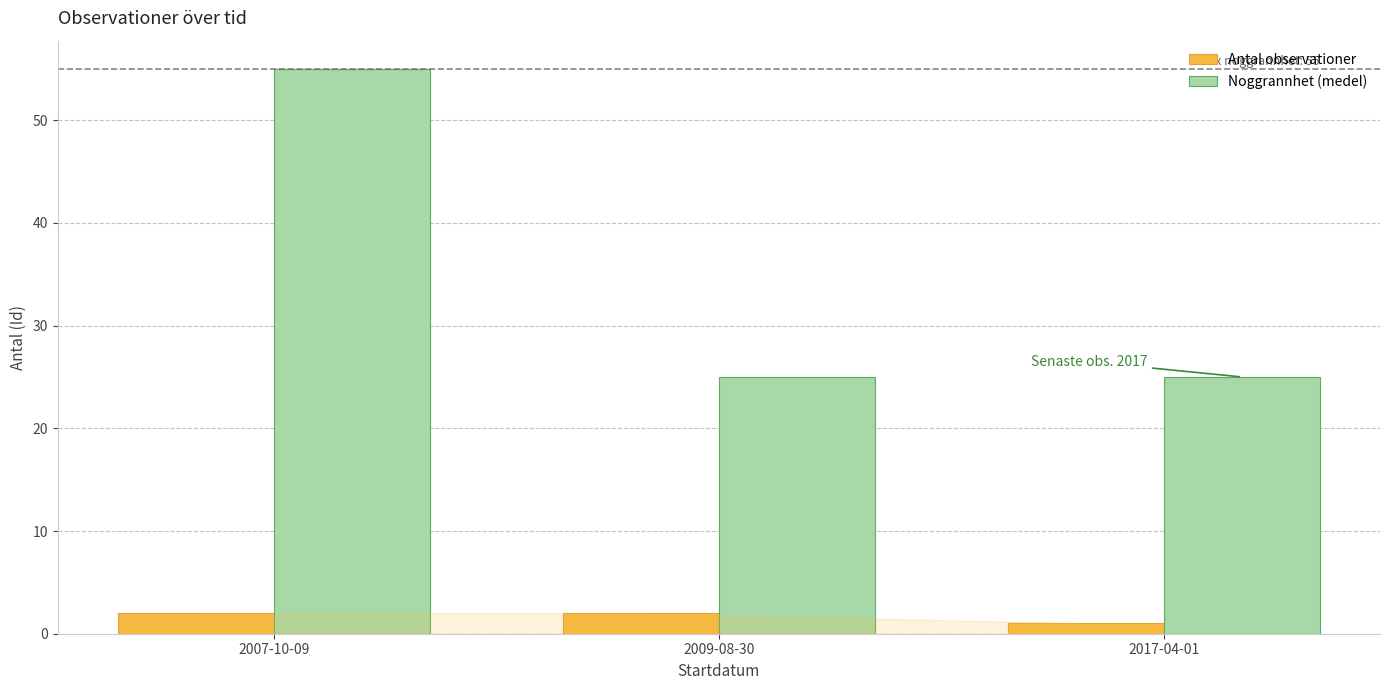

Which series has the largest range (max minus min)?

Noggrannhet (medel)